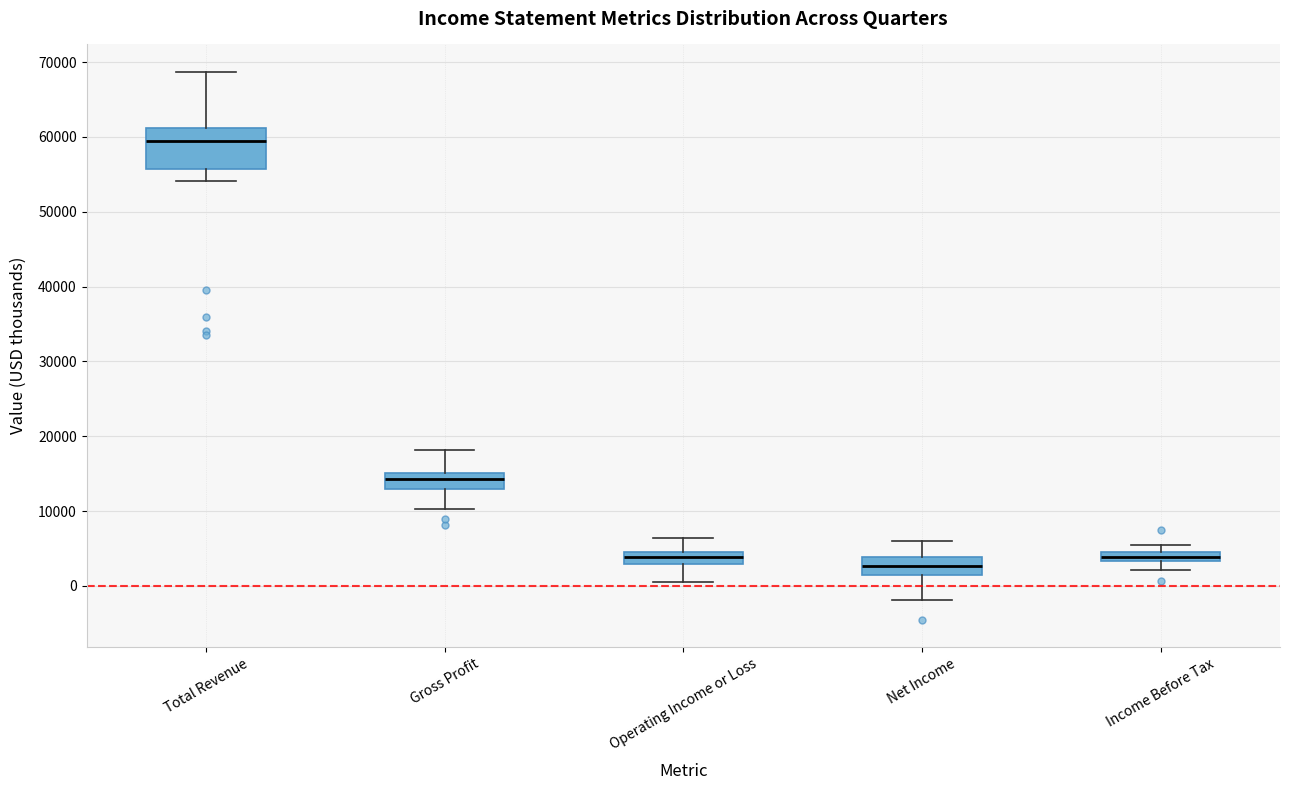

Which box is the tallest, from its lower edge to its upper edge?

Total Revenue